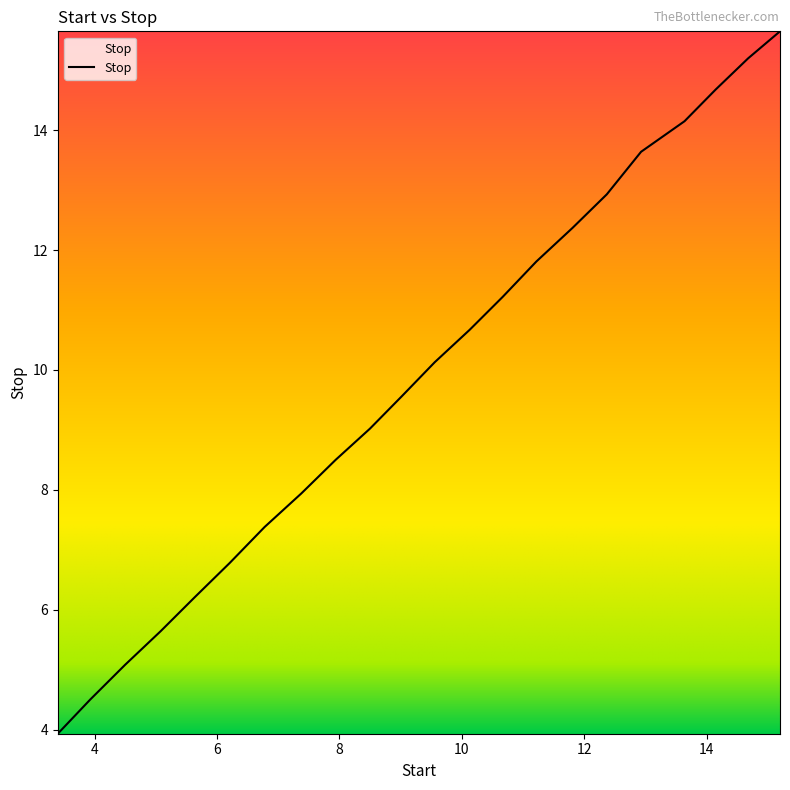

Does the chart have visible grid lines?

No